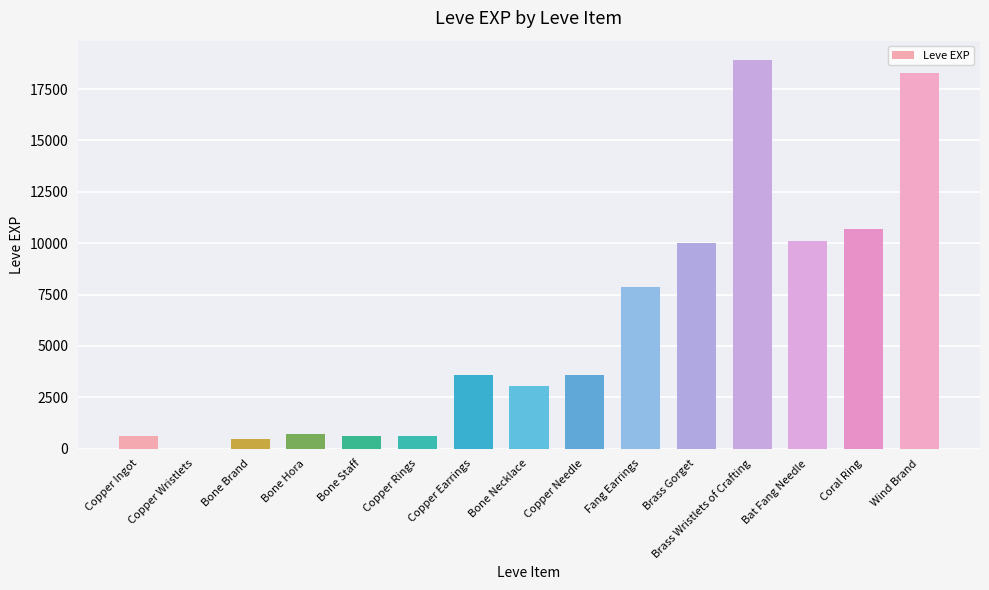

What is the approximate value at Bone Staff, to the nearest 100?

600